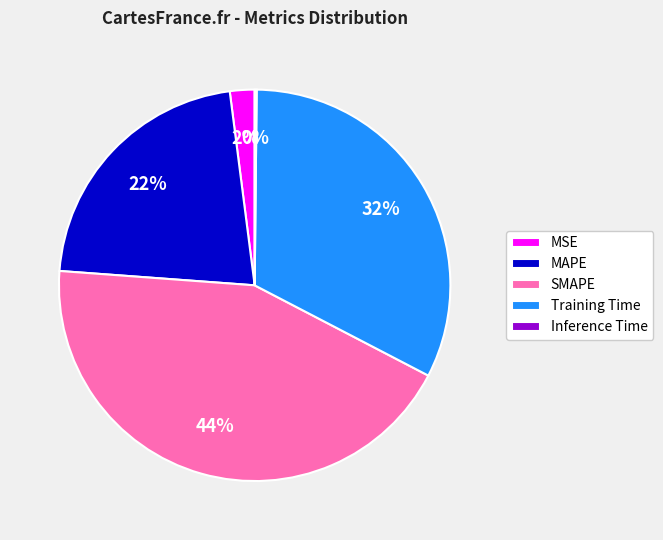

Do SMAPE and MAPE together represent more than half of the pie?

Yes